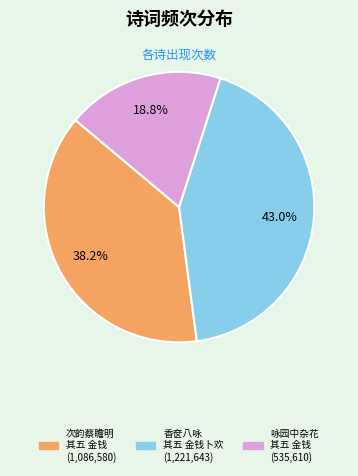

Is there a majority slice in this chart?

No